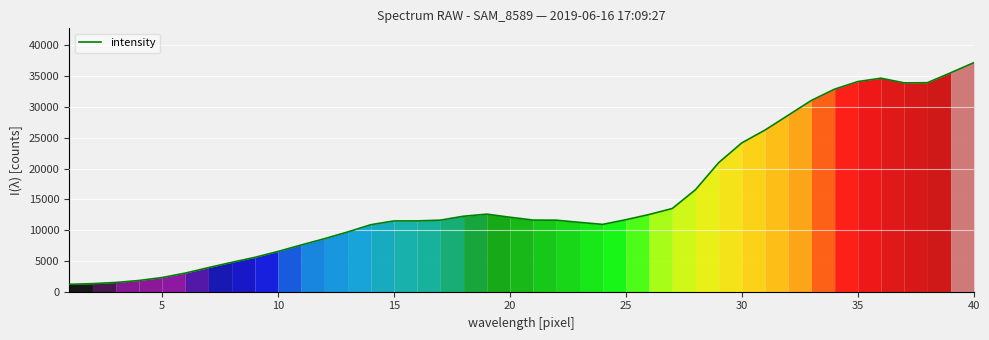

What is the difference between the maximum and minimum values?

35999